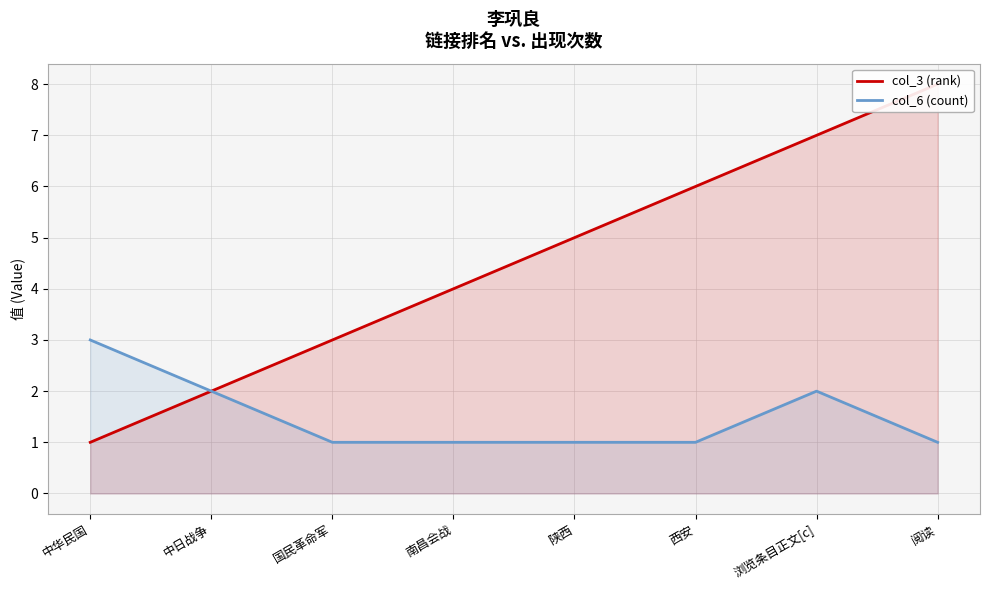

What is the smallest value displayed?

1